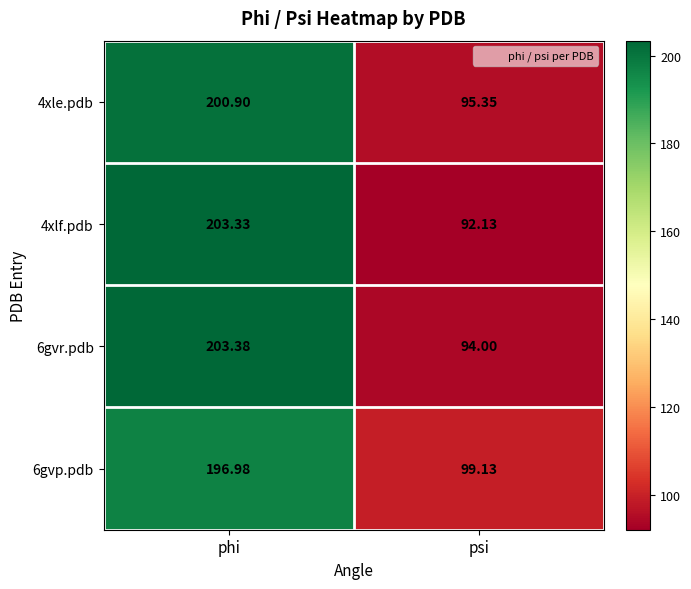

Rank the categories by 4xle.pdb value from highest to lowest.

phi, psi